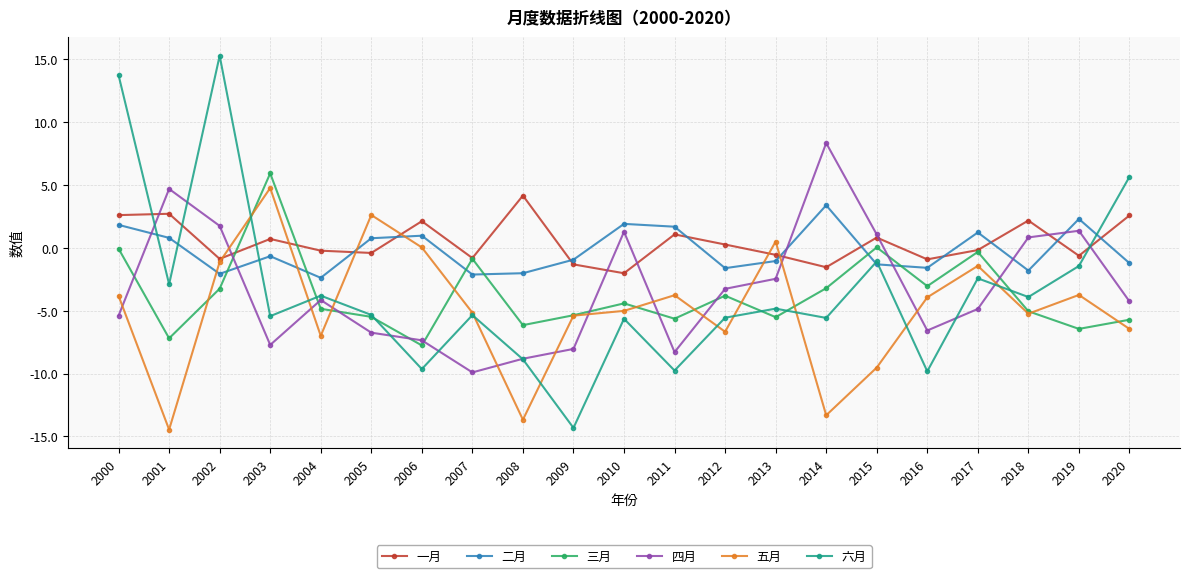

Is the value of 二月 at 2007 greater than the value of 一月 at 2008?

No